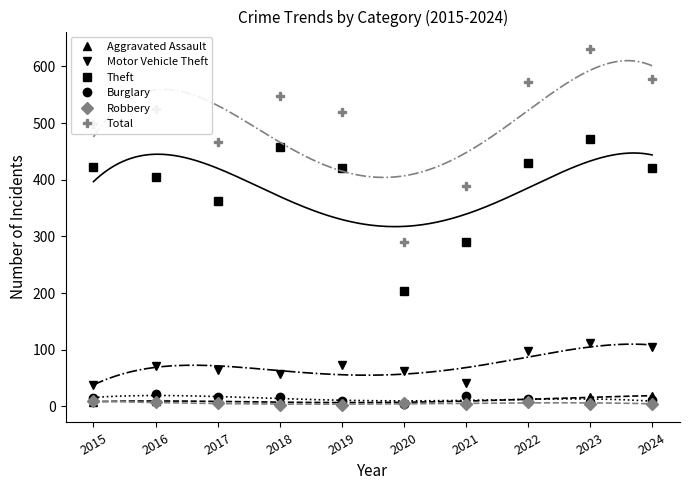

What is the approximate value of Total at 2018?

548